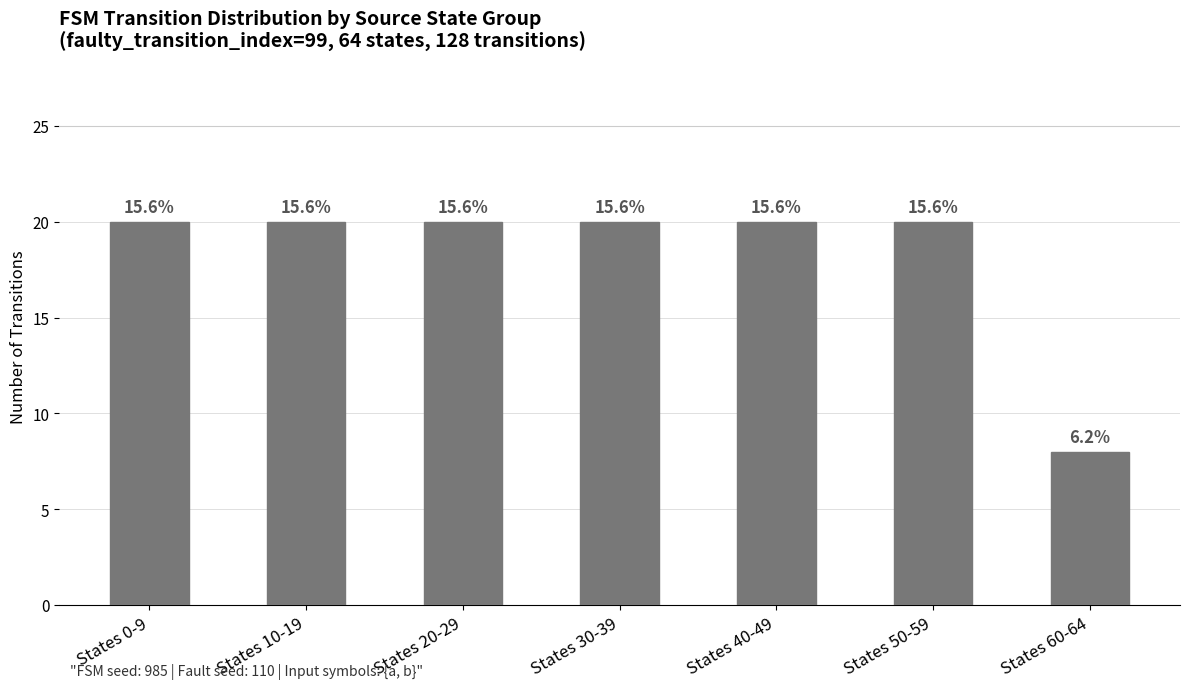

Does the chart contain any negative values?

No